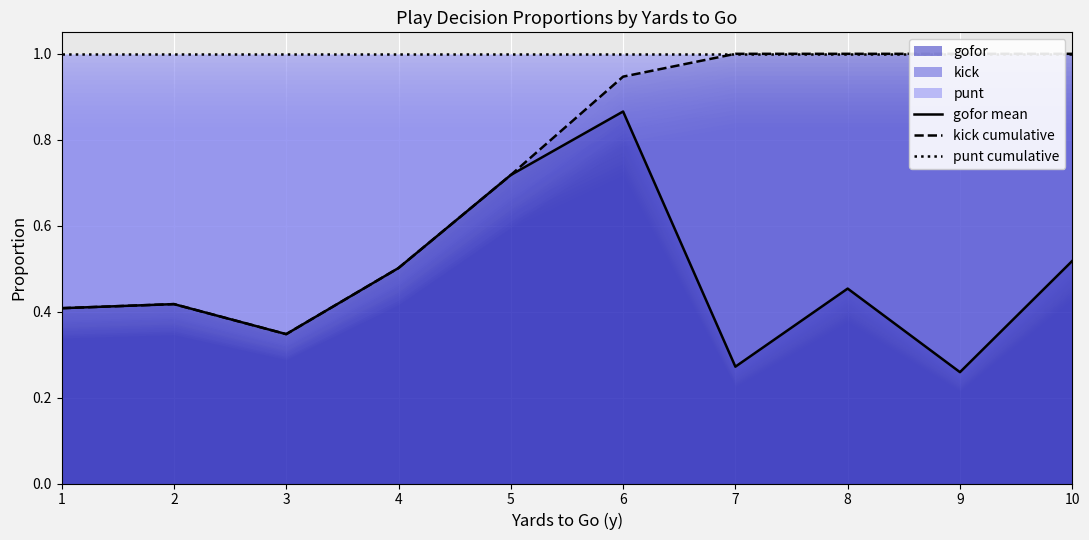

Is the value of gofor mean at 1 greater than the value of punt cumulative at 3?

No